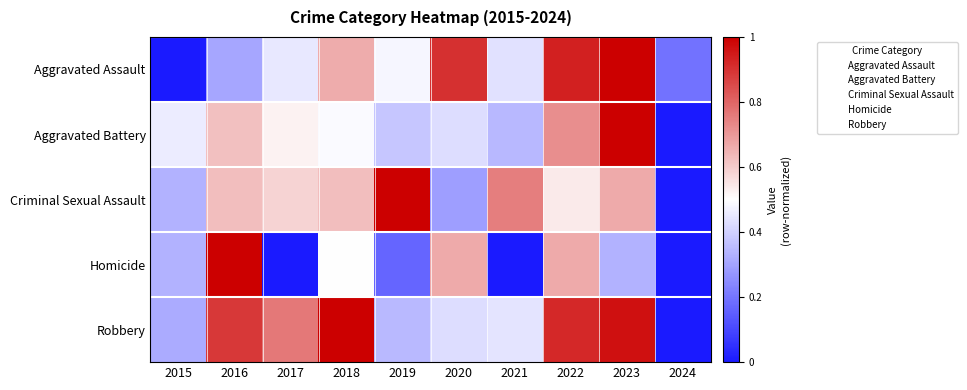

Reading left to right, transcribe all the data shown in this chart.

Aggravated Assault: 2015=0.0	2016=0.3	2017=0.5	2018=0.7	2019=0.5	2020=0.9	2021=0.4	2022=0.9	2023=1.0	2024=0.2
Aggravated Battery: 2015=0.5	2016=0.6	2017=0.5	2018=0.5	2019=0.4	2020=0.4	2021=0.3	2022=0.7	2023=1.0	2024=0.0
Criminal Sexual Assault: 2015=0.3	2016=0.6	2017=0.6	2018=0.6	2019=1.0	2020=0.3	2021=0.8	2022=0.5	2023=0.7	2024=0.0
Homicide: 2015=0.3	2016=1.0	2017=0.0	2018=0.5	2019=0.2	2020=0.7	2021=0.0	2022=0.7	2023=0.3	2024=0.0
Robbery: 2015=0.3	2016=0.9	2017=0.8	2018=1.0	2019=0.3	2020=0.4	2021=0.4	2022=0.9	2023=1.0	2024=0.0